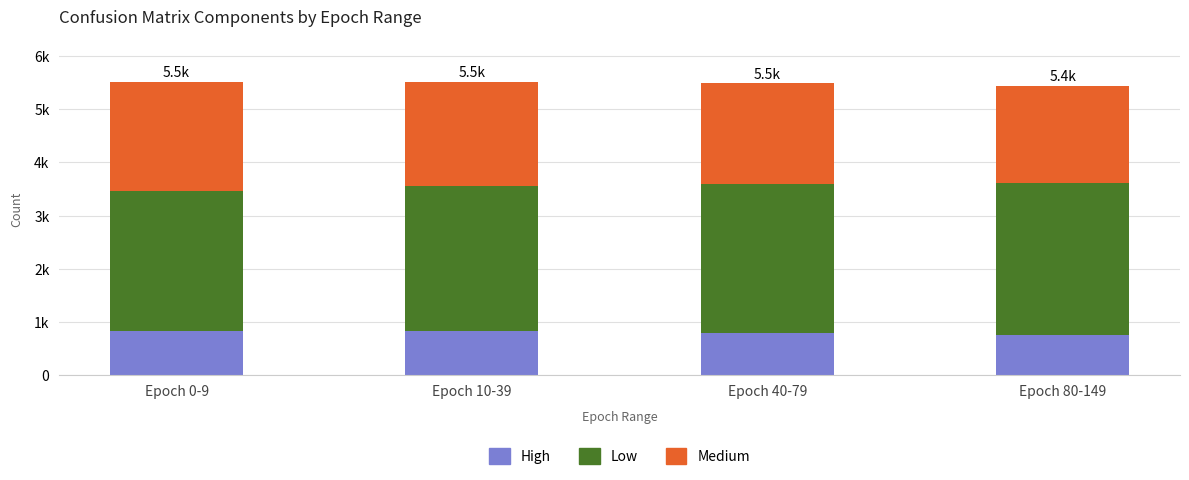

What position from the right is Epoch 40-79?

2